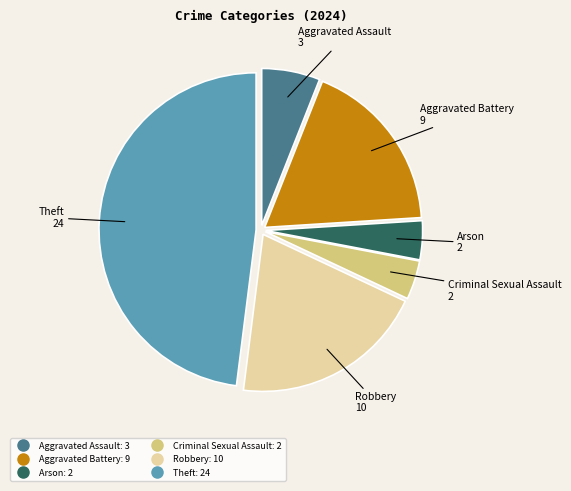

Count the number of slices in the pie.

6